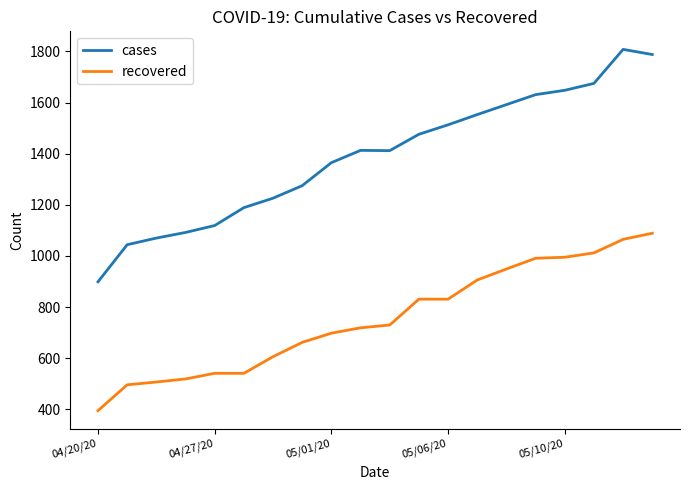

Which series has the largest total across all categories?

cases